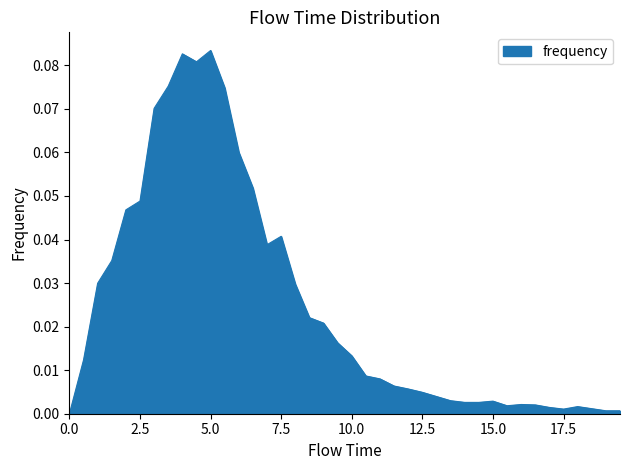

Reading right to left, extract all data points from this chart.

0.0	0.0	0.0	0.0	0.0	0.0	0.0	0.0	0.0	0.0	0.0	0.0	0.0	0.0	0.0	0.0	0.0	0.0	0.0	0.0	0.0	0.0	0.0	0.0	0.0	0.0	0.1	0.1	0.1	0.1	0.1	0.1	0.1	0.1	0.0	0.0	0.0	0.0	0.0	0.0